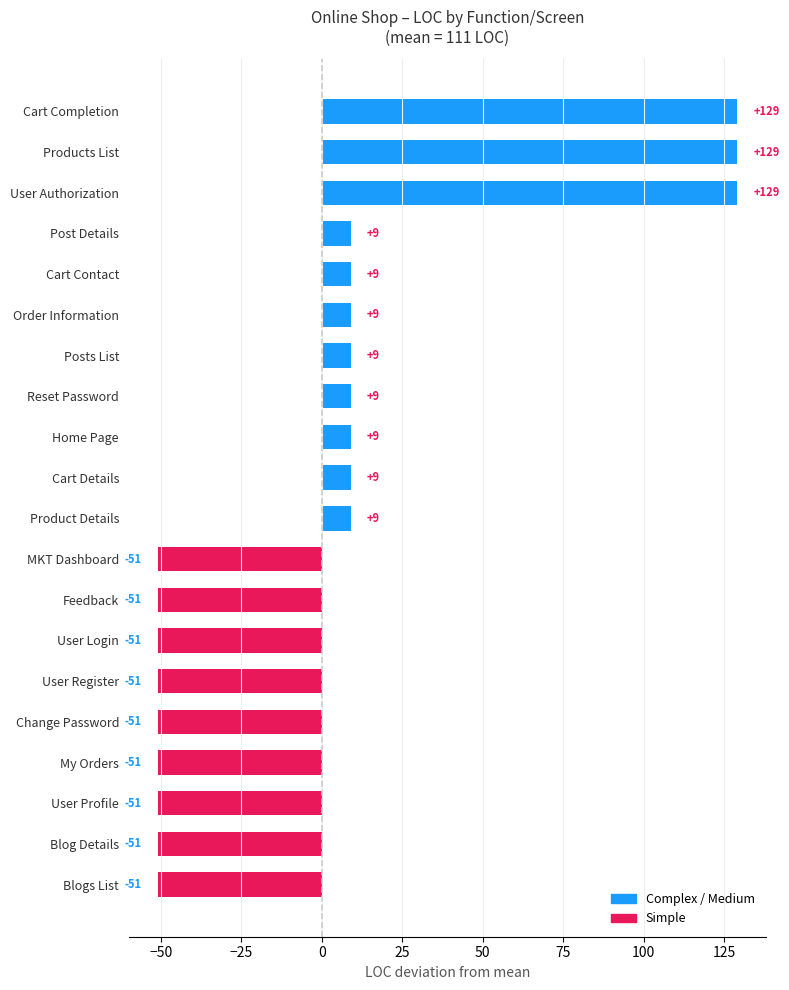

What is the minimum value shown in the chart?

-51